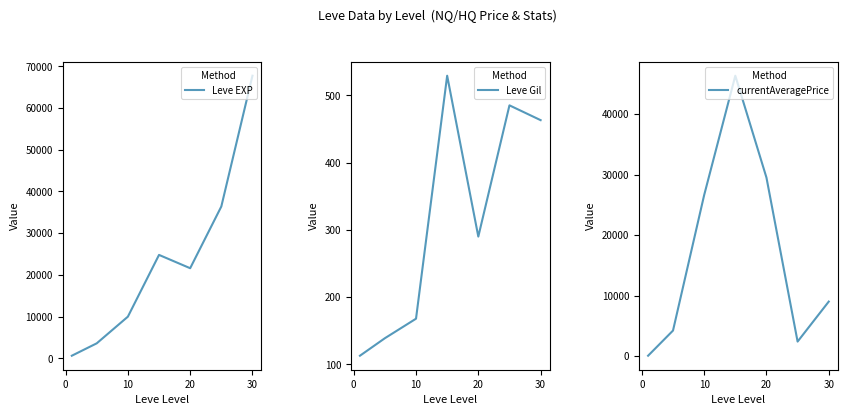

The value of Leve EXP at 30 is 67730. True or false?

True